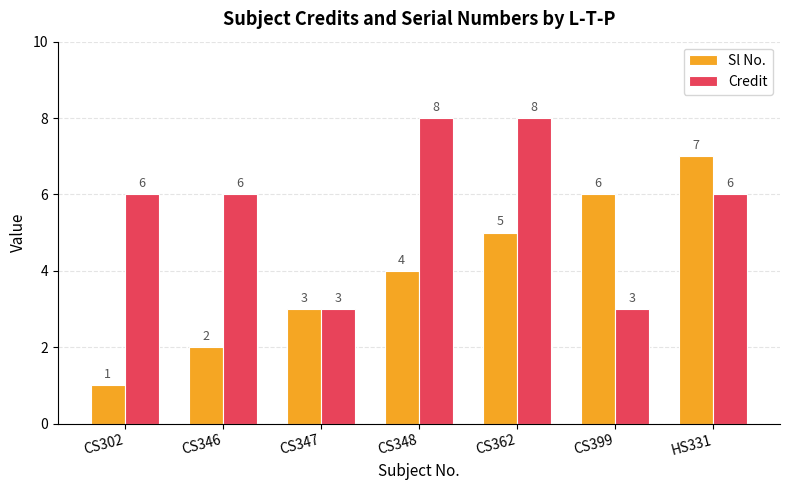

What is the label of the 1st bar from the right?

HS331